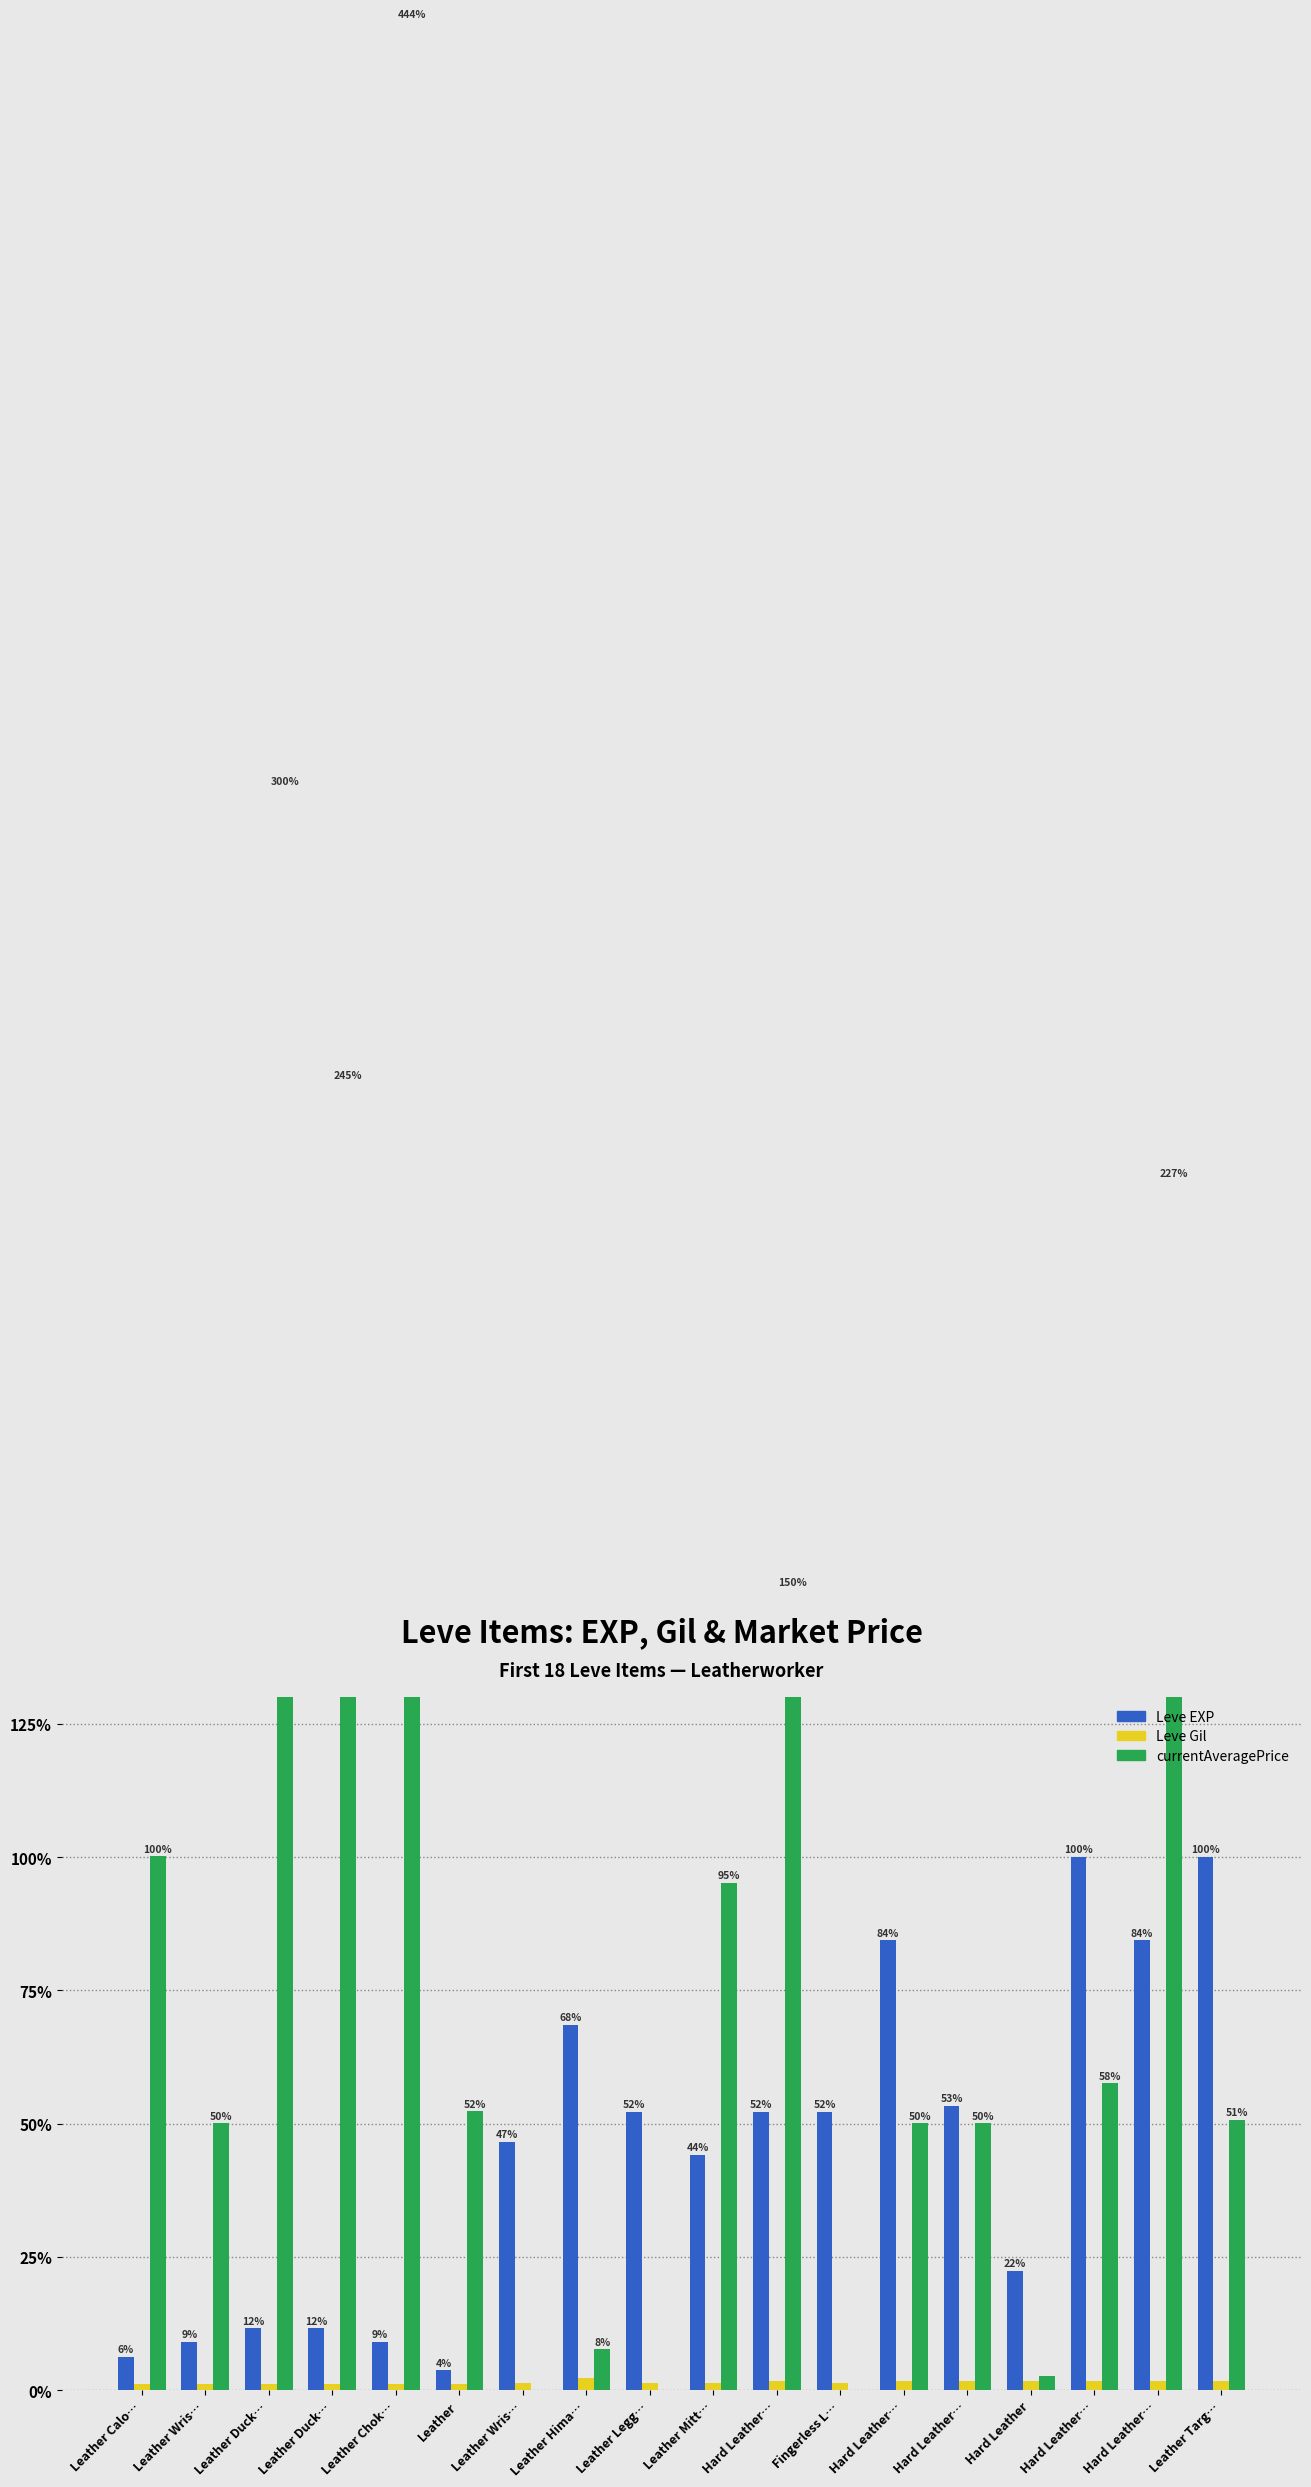

Between Leather Duck… and Hard Leather…, which series saw the biggest shift?

currentAveragePrice